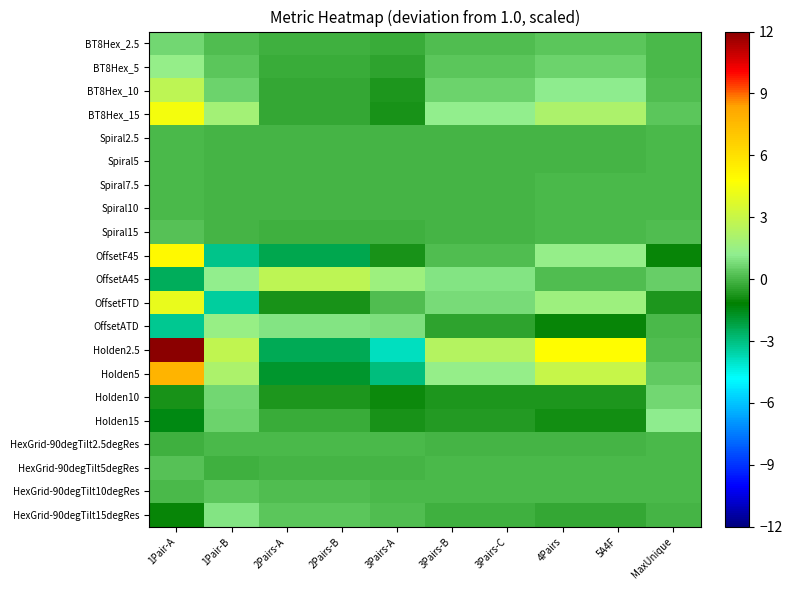

Reading right to left, what are all the values shown in this chart?

BT8Hex_2.5: MaxUnique=0.0	5A4F=0.3	4Pairs=0.3	3Pairs-C=0.2	3Pairs-B=0.2	3Pairs-A=-0.2	2Pairs-B=-0.1	2Pairs-A=-0.1	1Pair-B=0.2	1Pair-A=0.7
BT8Hex_5: MaxUnique=0.0	5A4F=0.6	4Pairs=0.6	3Pairs-C=0.3	3Pairs-B=0.3	3Pairs-A=-0.4	2Pairs-B=-0.2	2Pairs-A=-0.2	1Pair-B=0.3	1Pair-A=1.4
BT8Hex_10: MaxUnique=0.1	5A4F=1.1	4Pairs=1.1	3Pairs-C=0.6	3Pairs-B=0.6	3Pairs-A=-0.7	2Pairs-B=-0.4	2Pairs-A=-0.4	1Pair-B=0.6	1Pair-A=2.7
BT8Hex_15: MaxUnique=0.3	5A4F=2.1	4Pairs=2.1	3Pairs-C=1.3	3Pairs-B=1.3	3Pairs-A=-0.8	2Pairs-B=-0.3	2Pairs-A=-0.3	1Pair-B=1.8	1Pair-A=4.5
Spiral2.5: MaxUnique=0.0	5A4F=-0.0	4Pairs=-0.0	3Pairs-C=-0.0	3Pairs-B=-0.0	3Pairs-A=-0.0	2Pairs-B=-0.0	2Pairs-A=-0.0	1Pair-B=-0.0	1Pair-A=0.0
Spiral5: MaxUnique=0.0	5A4F=-0.0	4Pairs=-0.0	3Pairs-C=-0.0	3Pairs-B=-0.0	3Pairs-A=-0.0	2Pairs-B=-0.0	2Pairs-A=-0.0	1Pair-B=-0.0	1Pair-A=0.0
Spiral7.5: MaxUnique=0.0	5A4F=0.0	4Pairs=0.0	3Pairs-C=-0.0	3Pairs-B=-0.0	3Pairs-A=-0.0	2Pairs-B=-0.0	2Pairs-A=-0.0	1Pair-B=-0.0	1Pair-A=0.1
Spiral10: MaxUnique=0.1	5A4F=0.0	4Pairs=0.0	3Pairs-C=-0.0	3Pairs-B=-0.0	3Pairs-A=-0.1	2Pairs-B=-0.1	2Pairs-A=-0.1	1Pair-B=-0.0	1Pair-A=0.1
Spiral15: MaxUnique=0.1	5A4F=0.0	4Pairs=0.0	3Pairs-C=-0.0	3Pairs-B=-0.0	3Pairs-A=-0.1	2Pairs-B=-0.1	2Pairs-A=-0.1	1Pair-B=-0.0	1Pair-A=0.2
OffsetF45: MaxUnique=-1.1	5A4F=1.4	4Pairs=1.4	3Pairs-C=0.2	3Pairs-B=0.2	3Pairs-A=-0.8	2Pairs-B=-2.3	2Pairs-A=-2.3	1Pair-B=-3.1	1Pair-A=5.1
OffsetA45: MaxUnique=0.5	5A4F=0.1	4Pairs=0.1	3Pairs-C=1.0	3Pairs-B=1.0	3Pairs-A=1.7	2Pairs-B=2.7	2Pairs-A=2.7	1Pair-B=1.3	1Pair-A=-2.5
OffsetFTD: MaxUnique=-0.7	5A4F=1.6	4Pairs=1.6	3Pairs-C=0.8	3Pairs-B=0.8	3Pairs-A=0.1	2Pairs-B=-0.8	2Pairs-A=-0.8	1Pair-B=-3.4	1Pair-A=4.1
OffsetATD: MaxUnique=0.0	5A4F=-1.1	4Pairs=-1.1	3Pairs-C=-0.4	3Pairs-B=-0.4	3Pairs-A=0.9	2Pairs-B=1.0	2Pairs-A=1.0	1Pair-B=1.4	1Pair-A=-3.2
Holden2.5: MaxUnique=0.2	5A4F=4.8	4Pairs=4.8	3Pairs-C=2.4	3Pairs-B=2.4	3Pairs-A=-3.9	2Pairs-B=-2.4	2Pairs-A=-2.4	1Pair-B=2.8	1Pair-A=12.0
Holden5: MaxUnique=0.4	5A4F=2.9	4Pairs=2.9	3Pairs-C=1.3	3Pairs-B=1.3	3Pairs-A=-2.9	2Pairs-B=-1.8	2Pairs-A=-1.8	1Pair-B=2.1	1Pair-A=7.7
Holden10: MaxUnique=0.7	5A4F=-0.7	4Pairs=-0.7	3Pairs-C=-0.7	3Pairs-B=-0.7	3Pairs-A=-1.0	2Pairs-B=-0.7	2Pairs-A=-0.7	1Pair-B=0.7	1Pair-A=-0.8
Holden15: MaxUnique=1.1	5A4F=-0.8	4Pairs=-0.8	3Pairs-C=-0.6	3Pairs-B=-0.6	3Pairs-A=-0.8	2Pairs-B=-0.2	2Pairs-A=-0.2	1Pair-B=0.6	1Pair-A=-1.5
HexGrid-90degTilt2.5degRes: MaxUnique=0.0	5A4F=-0.1	4Pairs=-0.1	3Pairs-C=-0.0	3Pairs-B=-0.0	3Pairs-A=0.0	2Pairs-B=0.0	2Pairs-A=0.0	1Pair-B=0.1	1Pair-A=-0.1
HexGrid-90degTilt5degRes: MaxUnique=0.0	5A4F=0.1	4Pairs=0.1	3Pairs-C=0.0	3Pairs-B=0.0	3Pairs-A=-0.1	2Pairs-B=-0.1	2Pairs-A=-0.1	1Pair-B=-0.1	1Pair-A=0.2
HexGrid-90degTilt10degRes: MaxUnique=0.1	5A4F=0.1	4Pairs=0.1	3Pairs-C=0.1	3Pairs-B=0.1	3Pairs-A=0.0	2Pairs-B=0.1	2Pairs-A=0.1	1Pair-B=0.3	1Pair-A=0.0
HexGrid-90degTilt15degRes: MaxUnique=-0.0	5A4F=-0.3	4Pairs=-0.3	3Pairs-C=-0.1	3Pairs-B=-0.1	3Pairs-A=0.2	2Pairs-B=0.4	2Pairs-A=0.4	1Pair-B=1.0	1Pair-A=-1.0